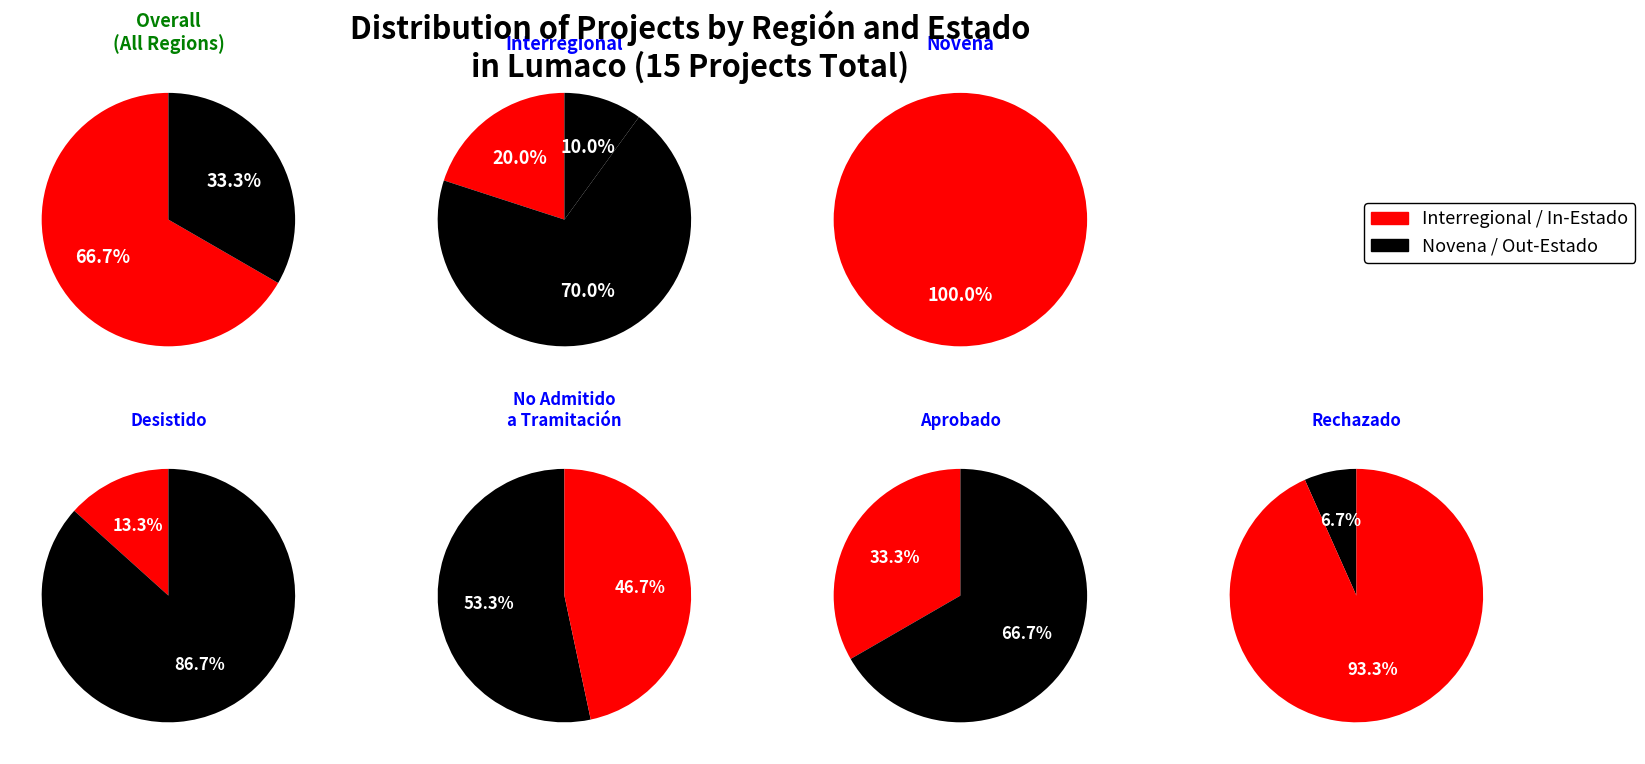

True or false: Interregional accounts for 67% of the total.

True